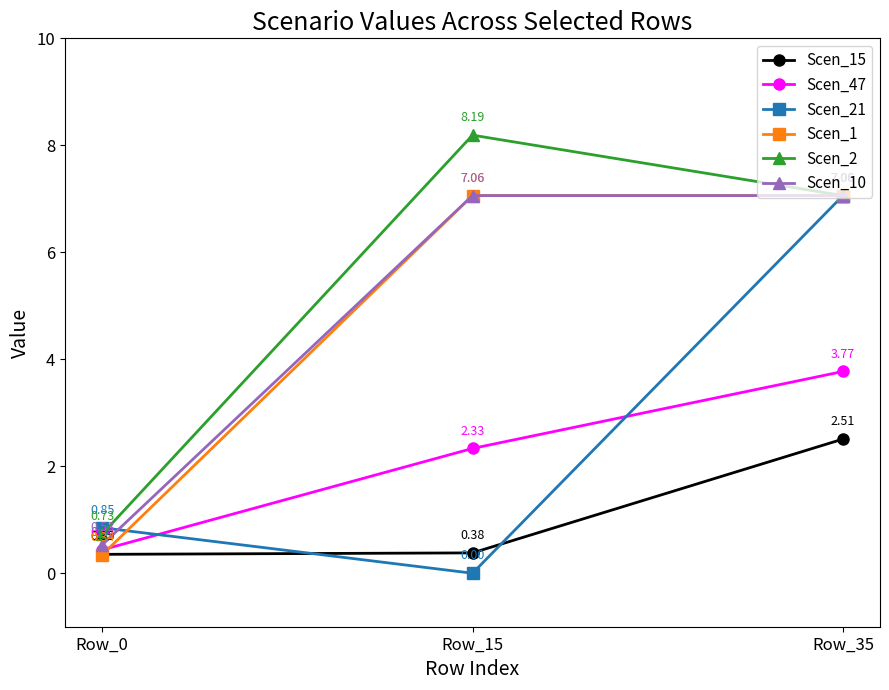

Does the chart have visible grid lines?

No